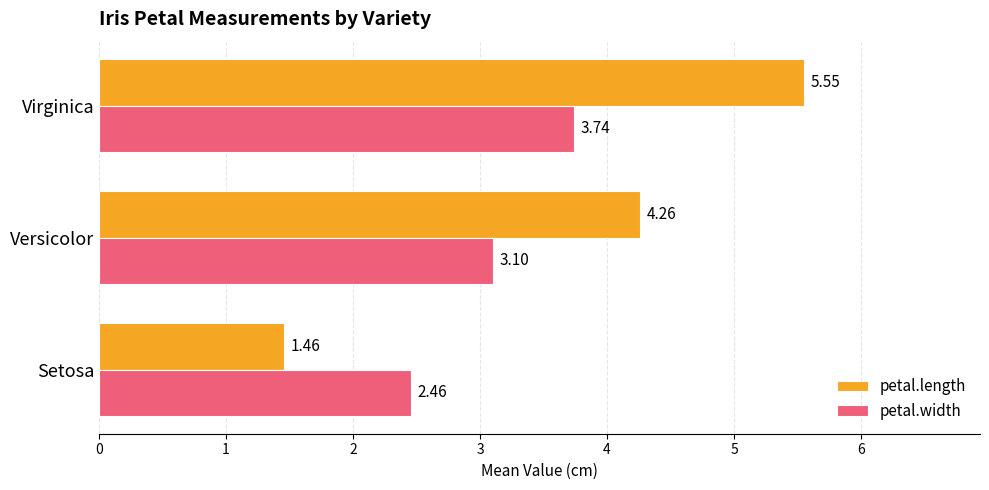

Where is petal.width nearest to the value 3?

Versicolor